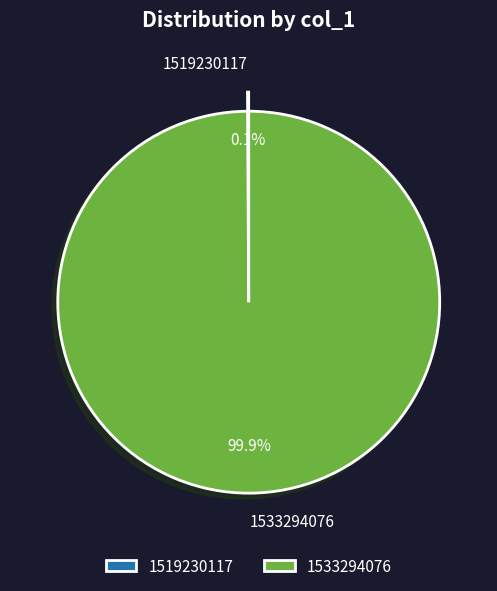

What is the largest slice in the pie chart?

1533294076